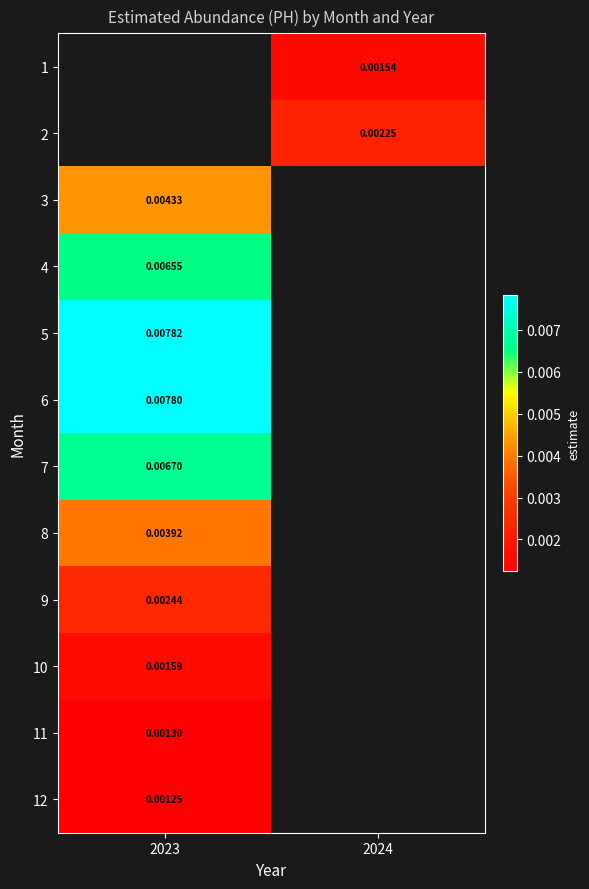

Which has a higher value, 2024 or 2023?

2023